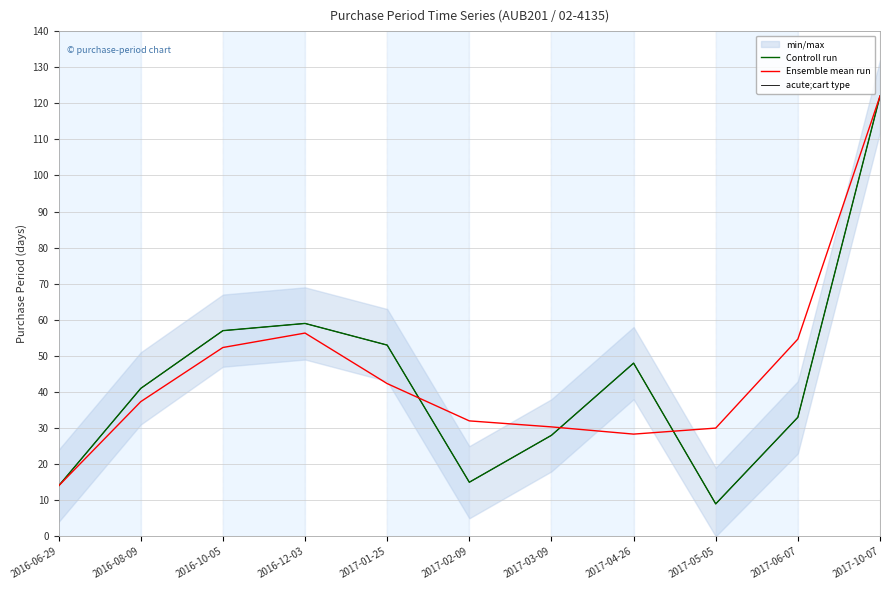

Between 2017-04-26 and 2017-01-25, which is larger?

2017-01-25